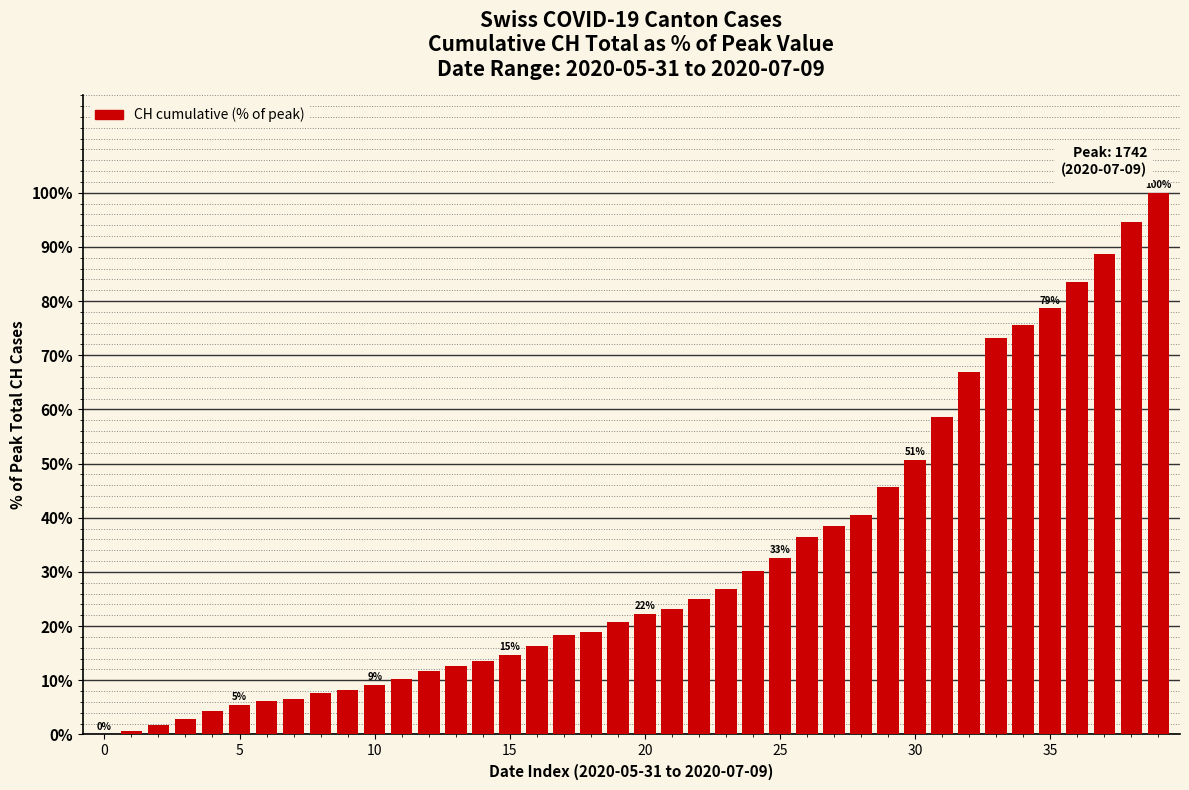

What is the sum of all values?

1282.0